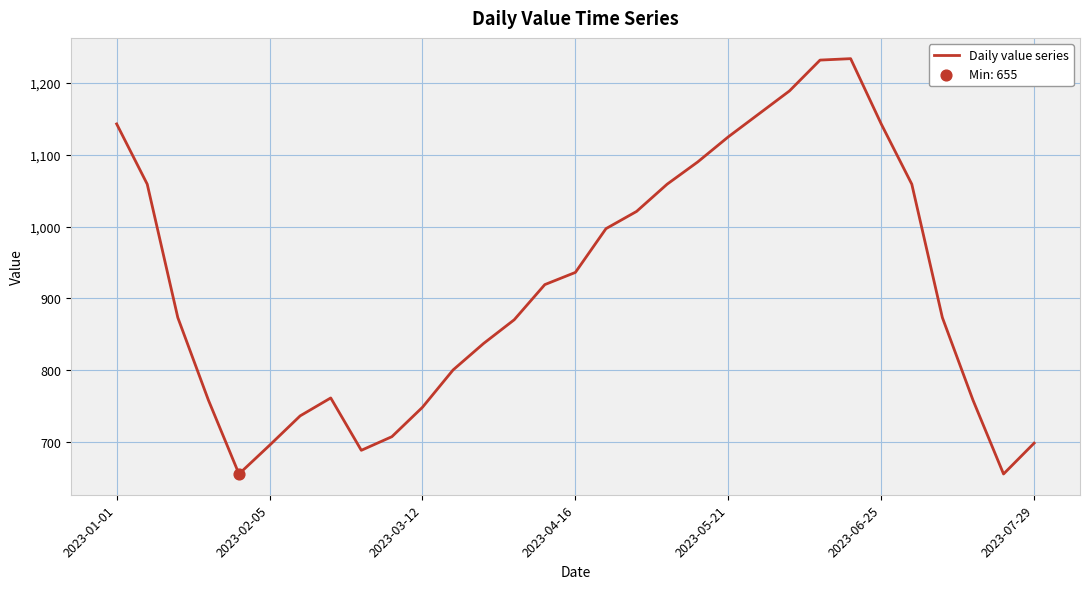

What is the difference between the maximum and minimum values?

579